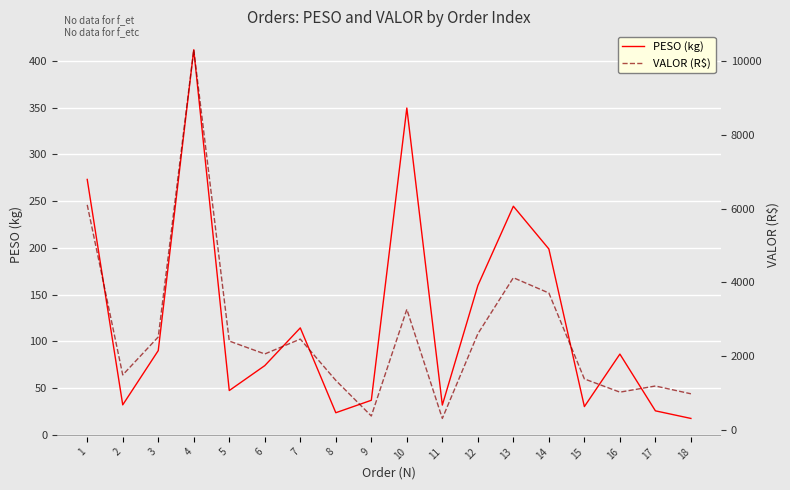

What is the minimum value for PESO (kg)?

17.8